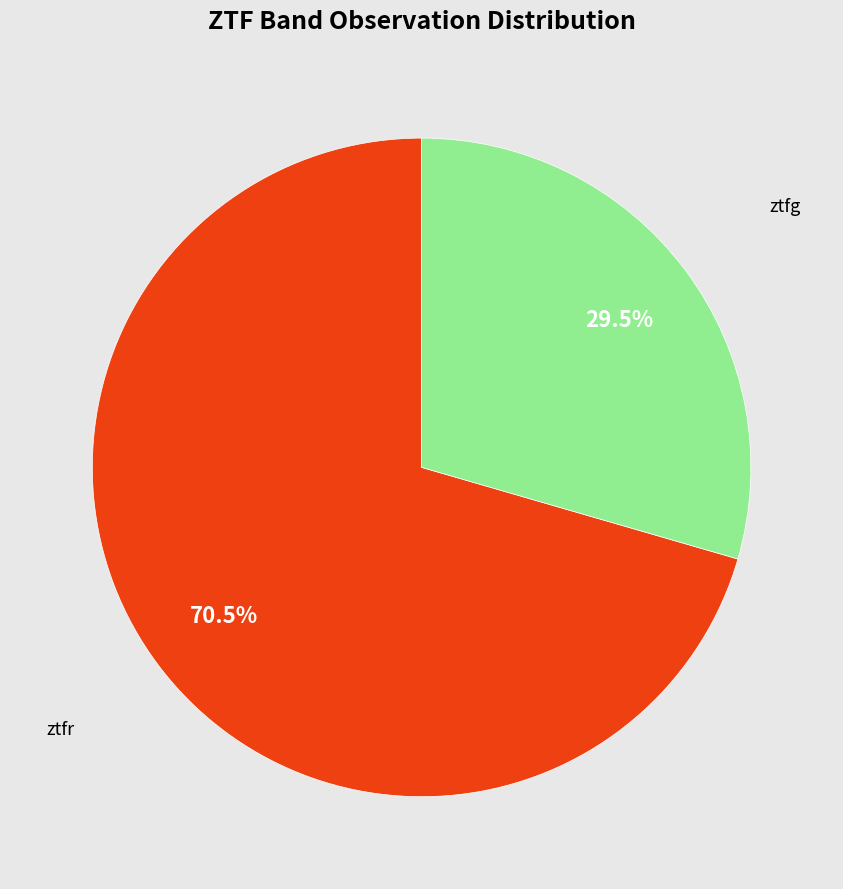

Rank the categories by value from highest to lowest.

ztfr, ztfg